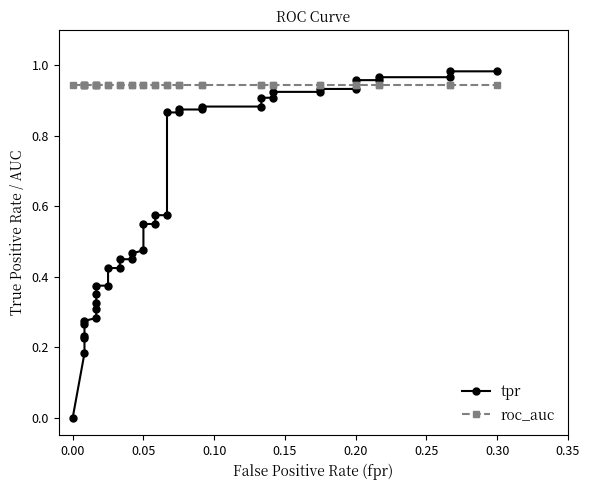

What is the approximate value of roc_auc at 0.30?

0.9